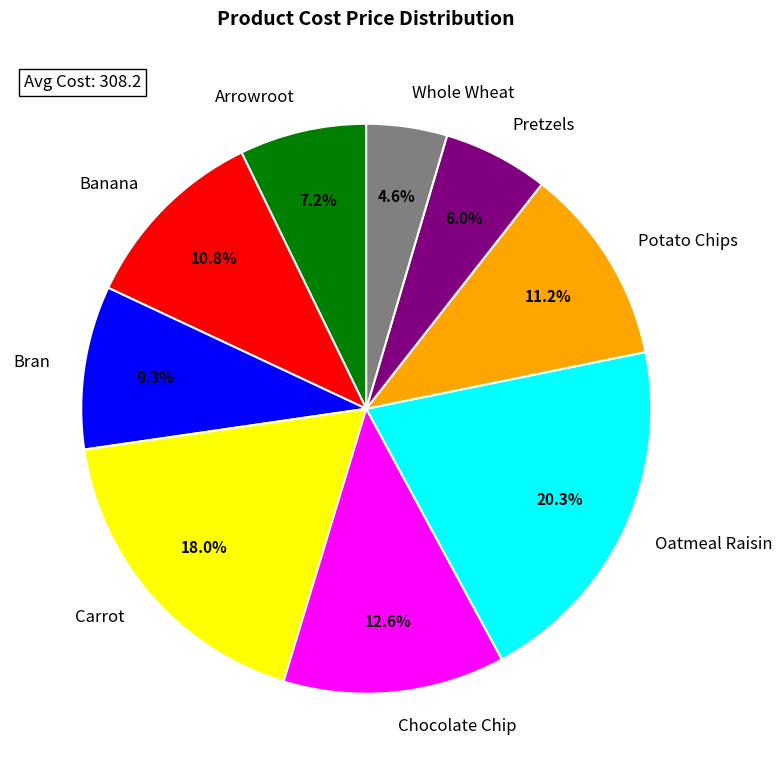

Is Arrowroot the majority of the pie?

No